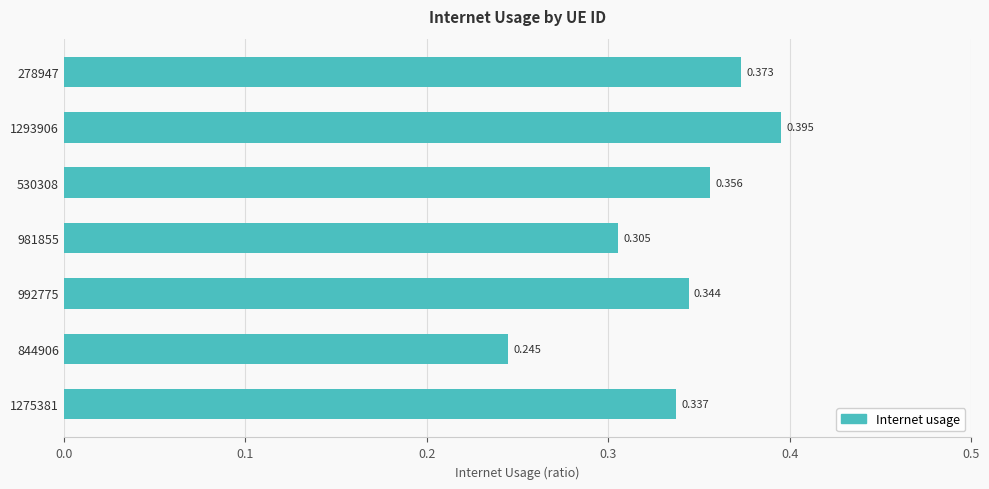

Does the chart contain stacked bars?

No